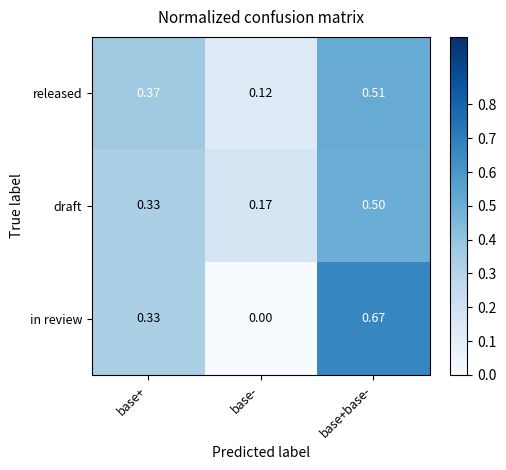

At which label does released reach its minimum?

base-